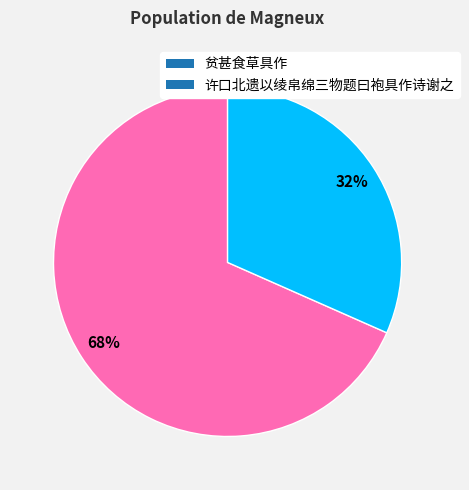

Between 许口北遗以绫帛绵三物题曰袍具作诗谢之 and 贫甚食草具作, which is larger?

贫甚食草具作